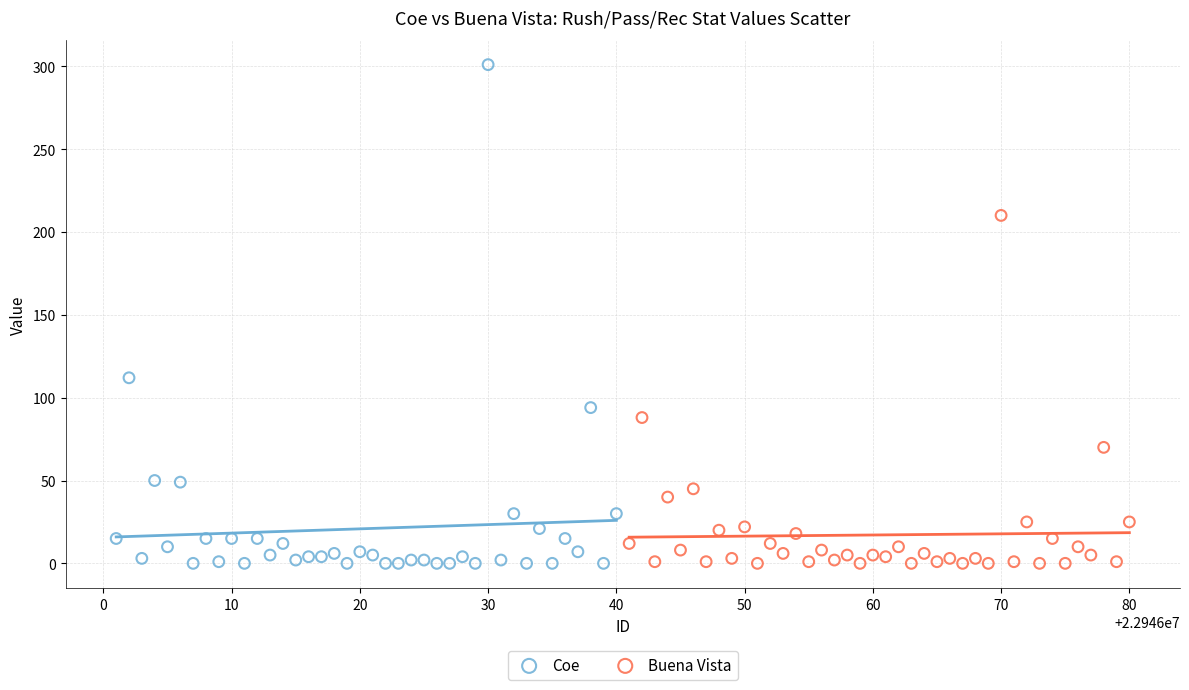

Which series has the widest spread of Y values?

Coe